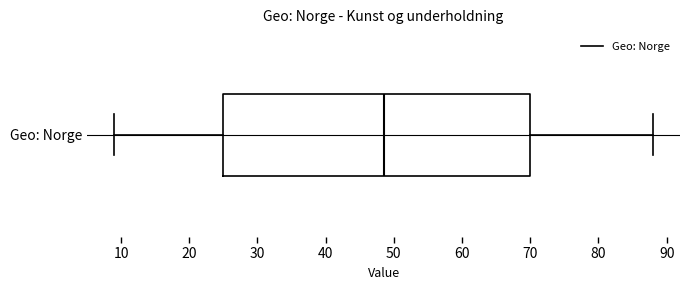

Where does the right whisker of the box for Geo: Norge end on the x-axis? The values are not printed on the chart, so give them approximately, as read against the axis.

88